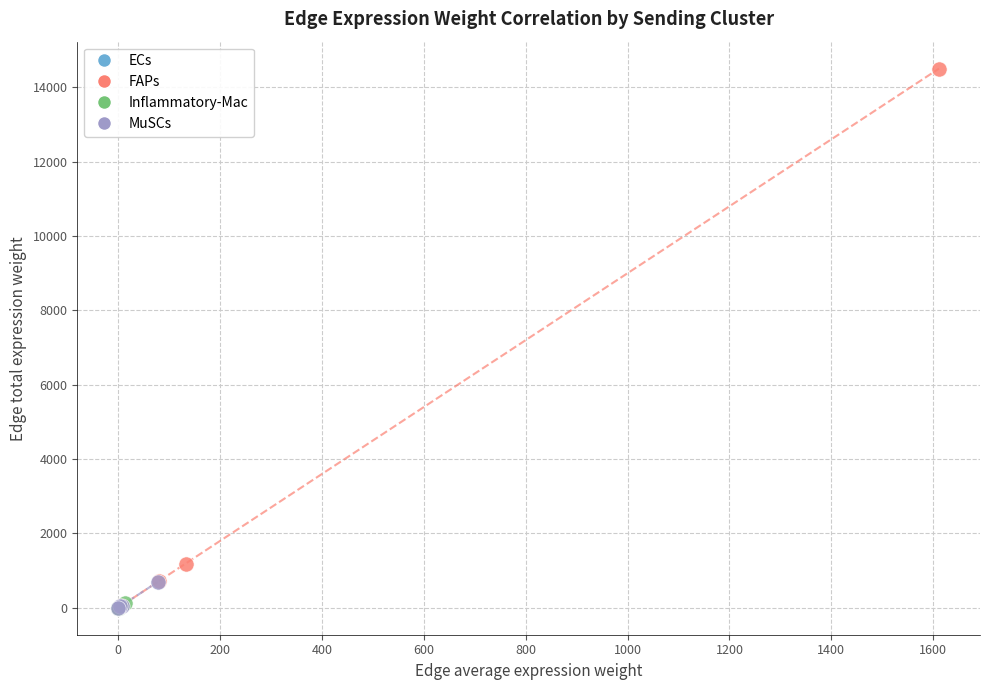

Which series contains the highest Y value?

FAPs